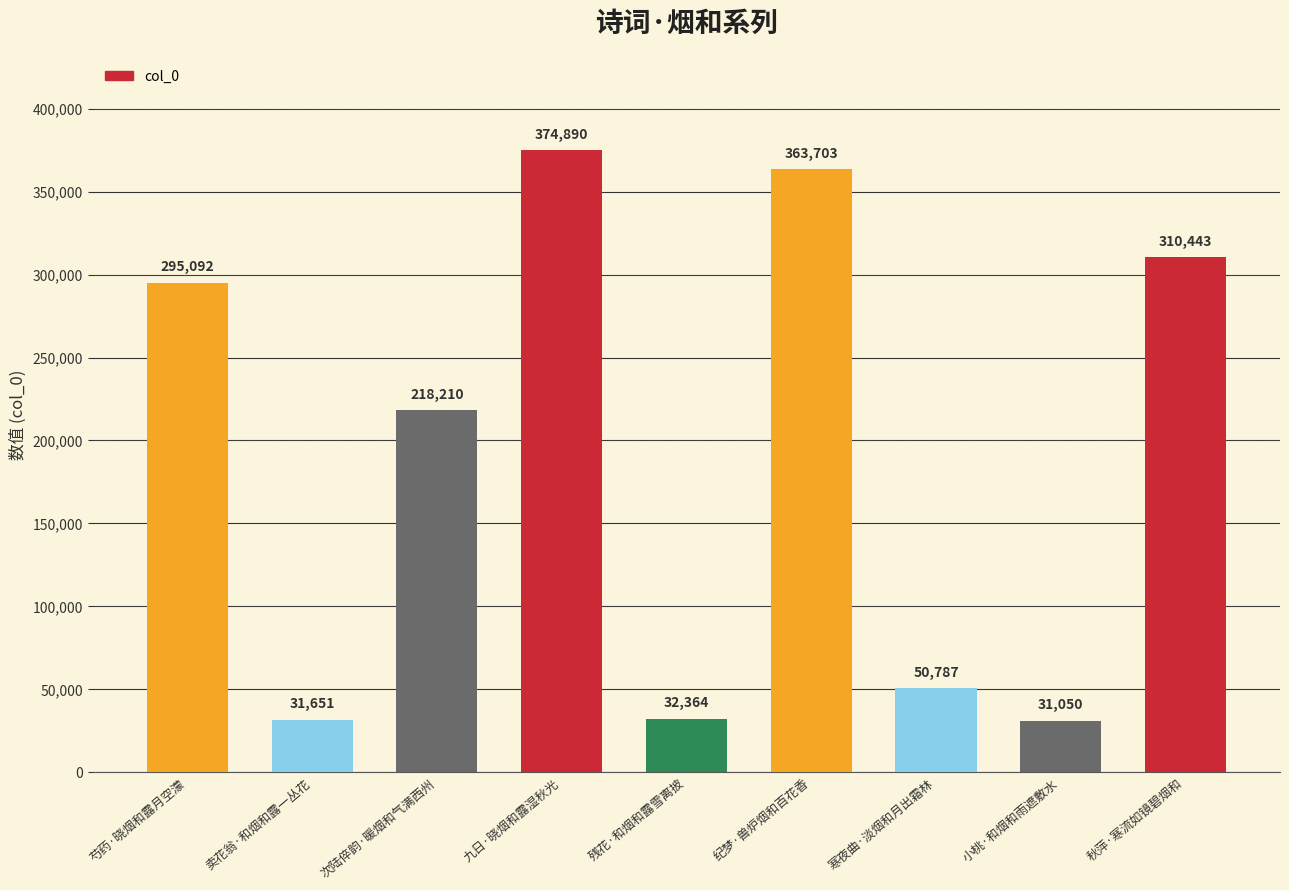

At which category does the chart reach its peak across all series?

九日·晓烟和露湿秋光